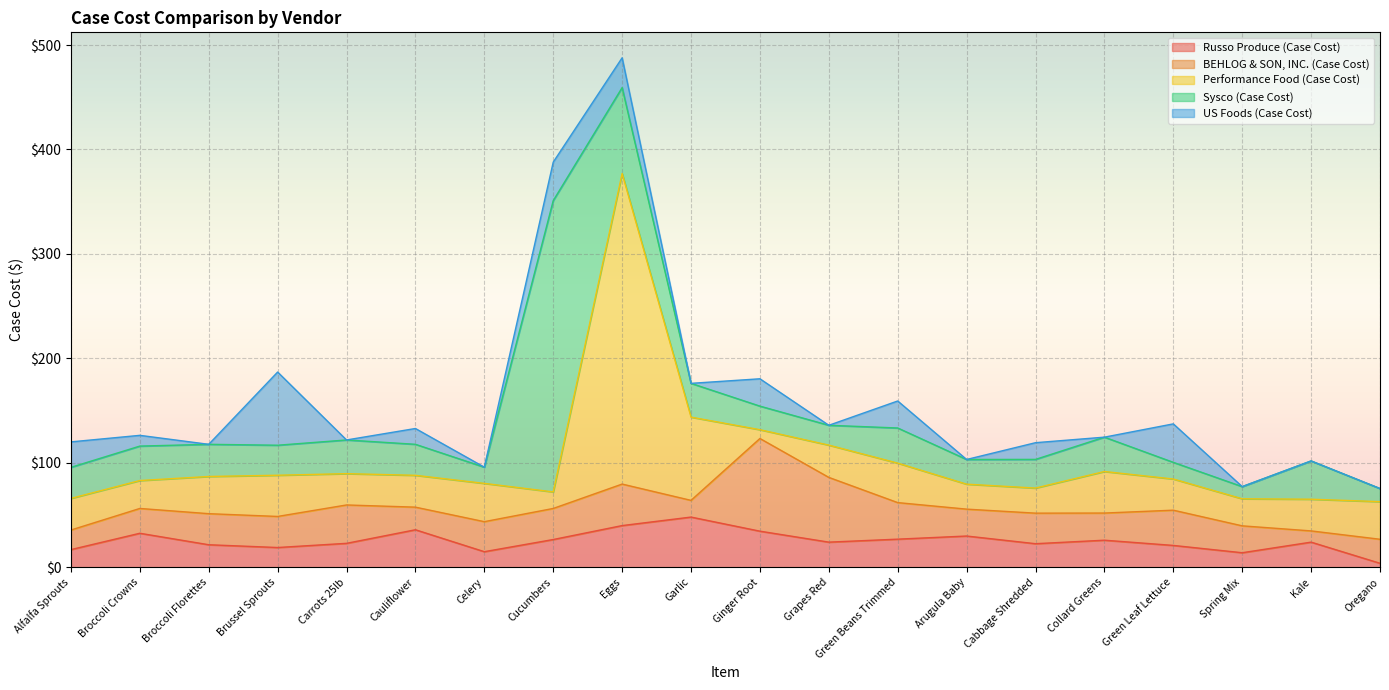

How many data points in Performance Food (Case Cost) are above 30?

12